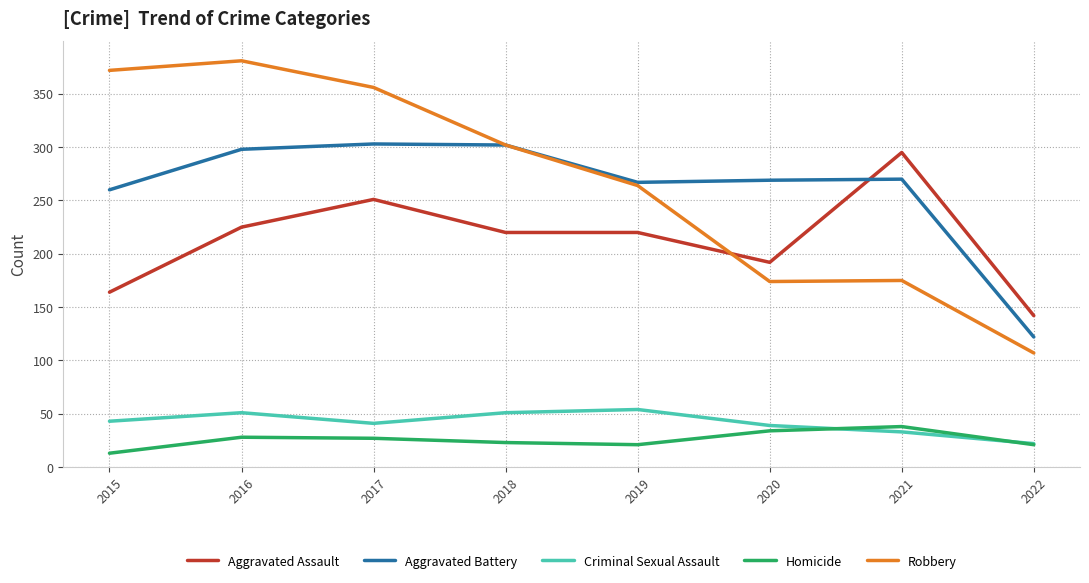

What value does the Homicide series have at 2015?

13